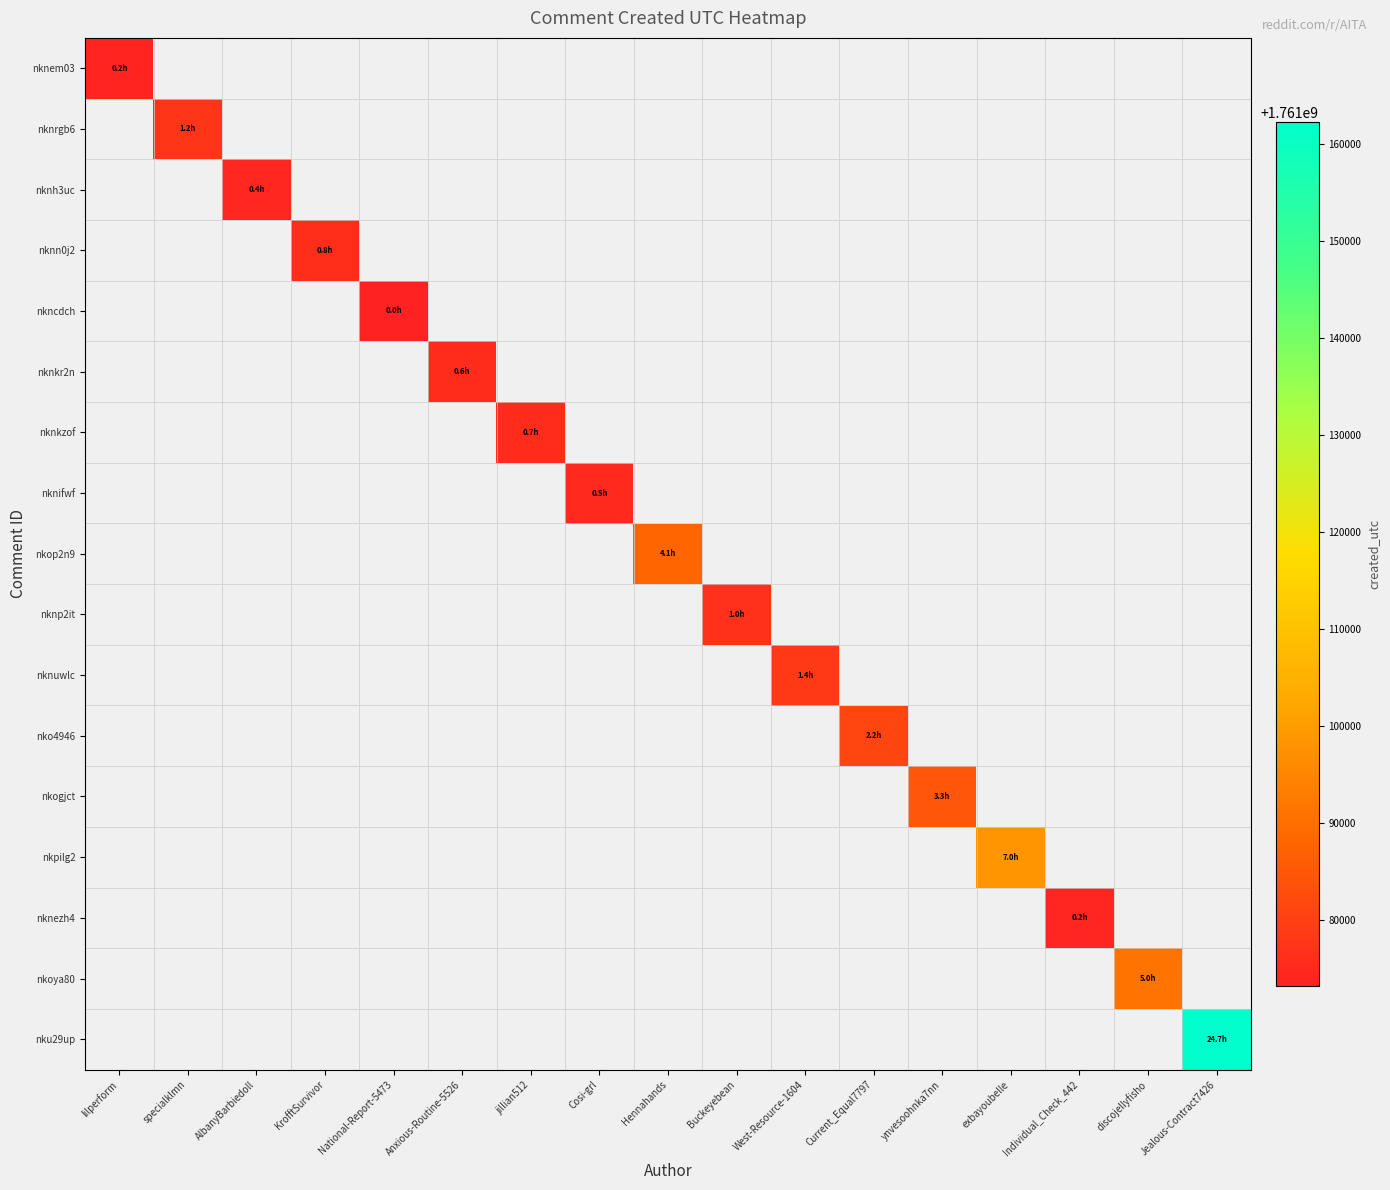

What is the minimum value shown in the chart?

1761073213.0